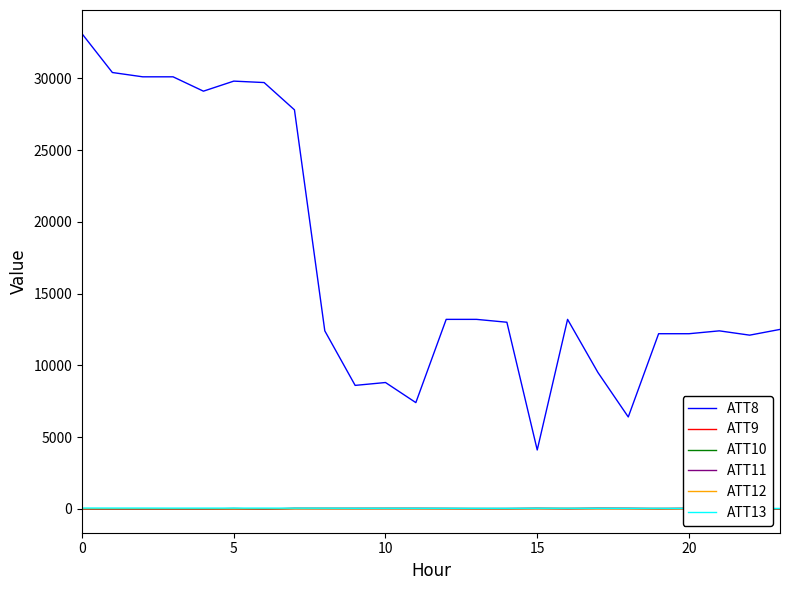

Read the ATT11 value at 20.

15.8